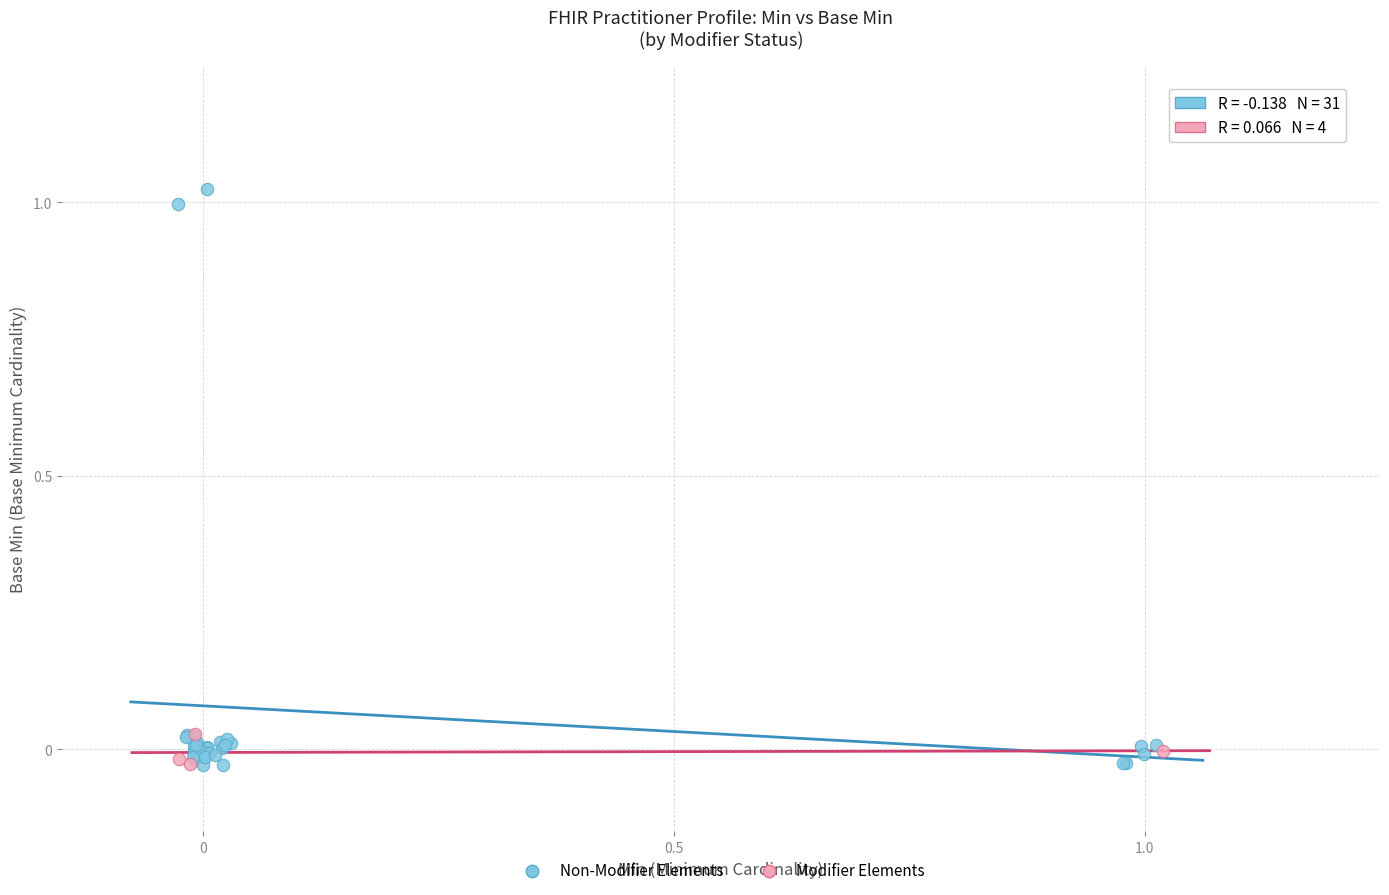

Which series has the widest spread of Y values?

Non-Modifier Elements